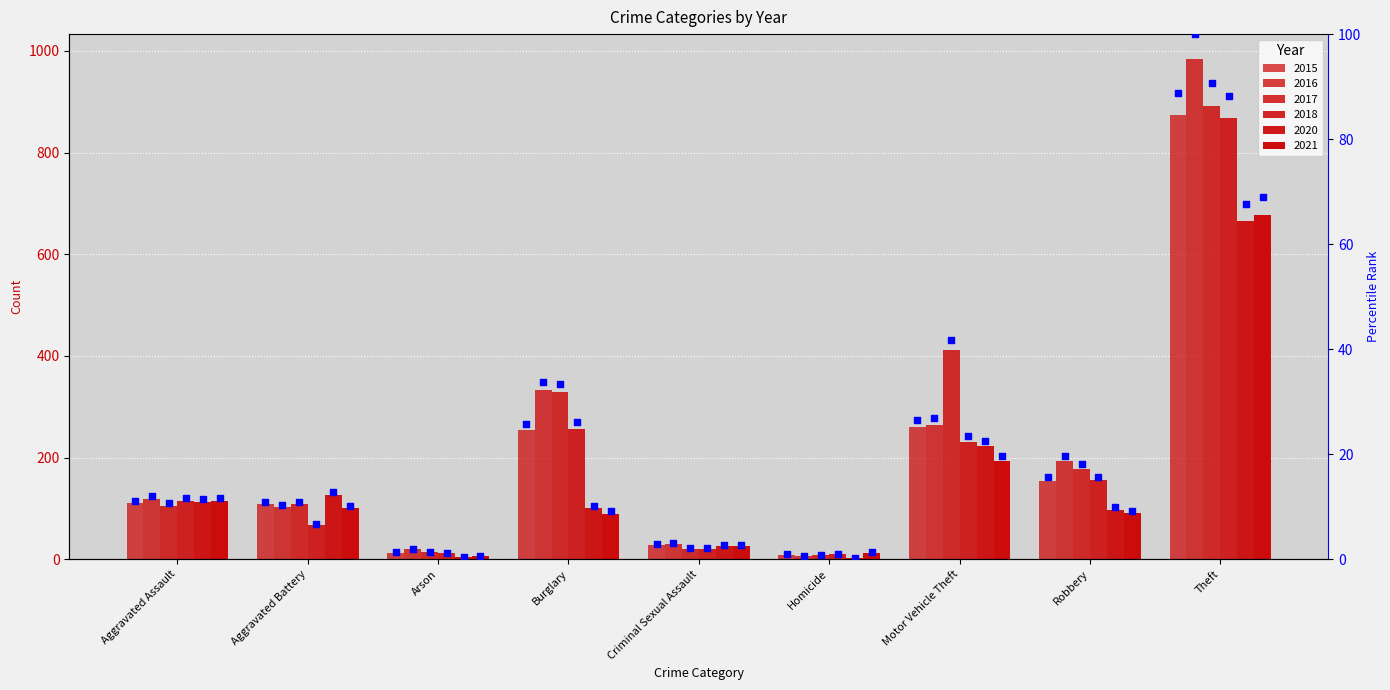

Which has a higher value, Criminal Sexual Assault or Theft?

Theft